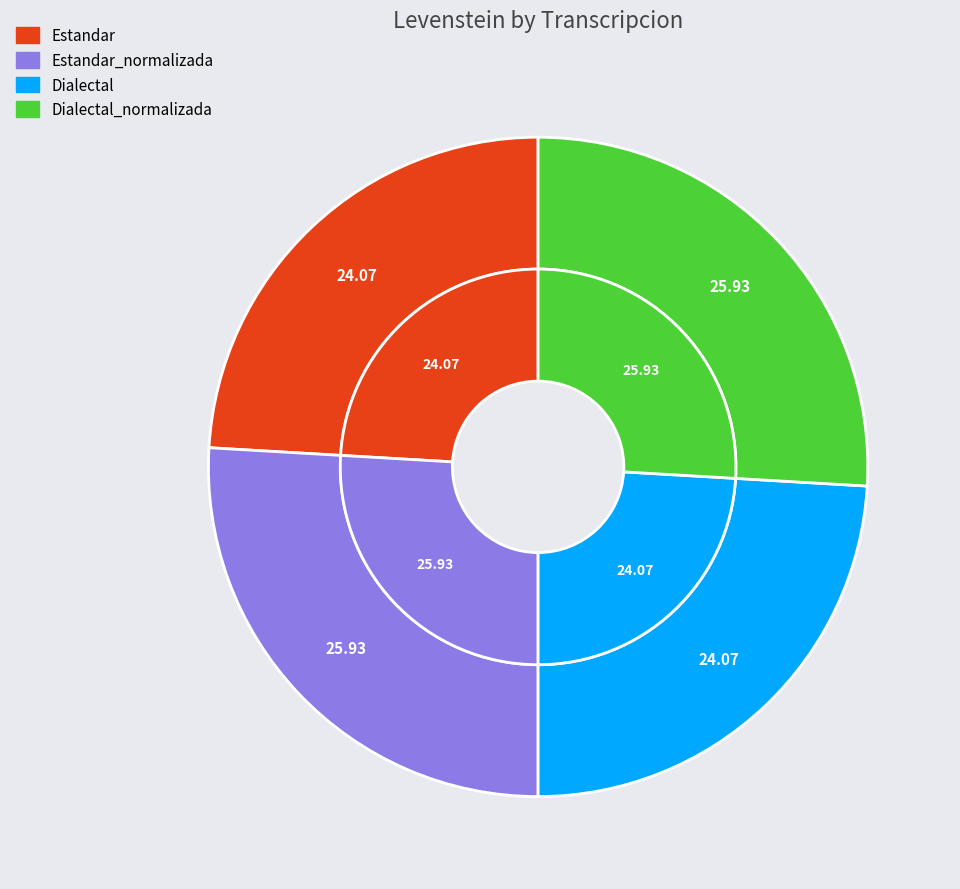

True or false: Dialectal_normalizada accounts for 26% of the total.

True